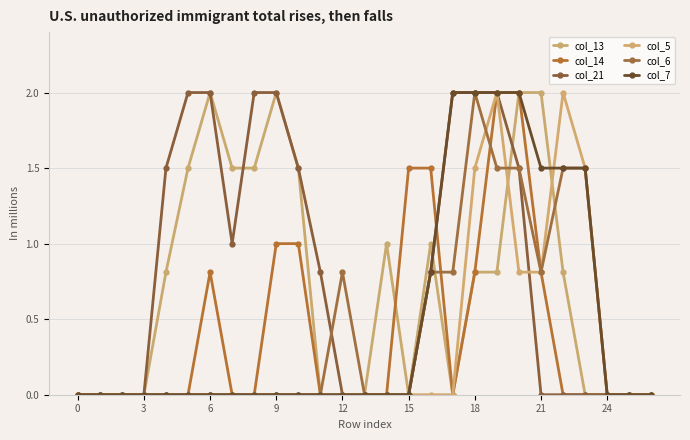

How many lines are shown in the chart?

6